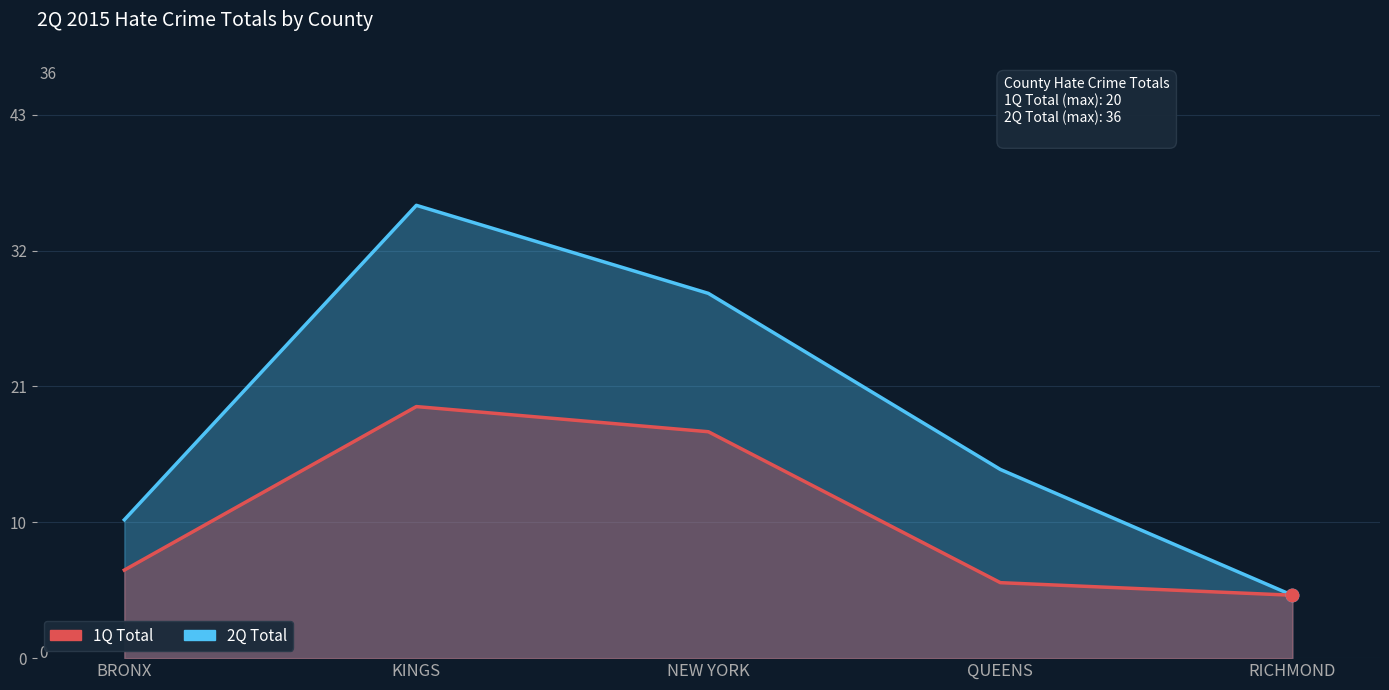

At how many categories does at least one series exceed 13?

3